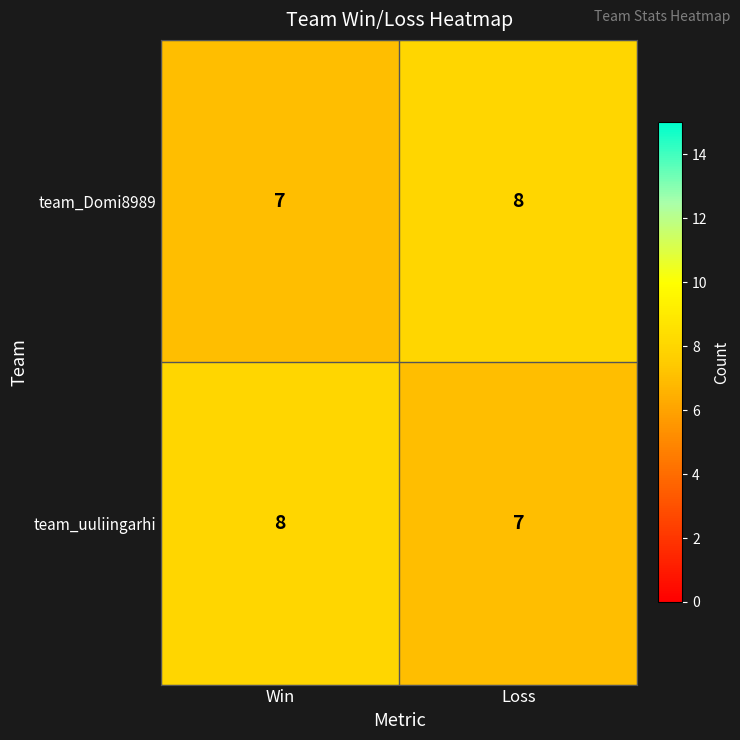

Reading left to right, list all the values displayed in this chart.

team_Domi8989: 7	8
team_uuliingarhi: 8	7